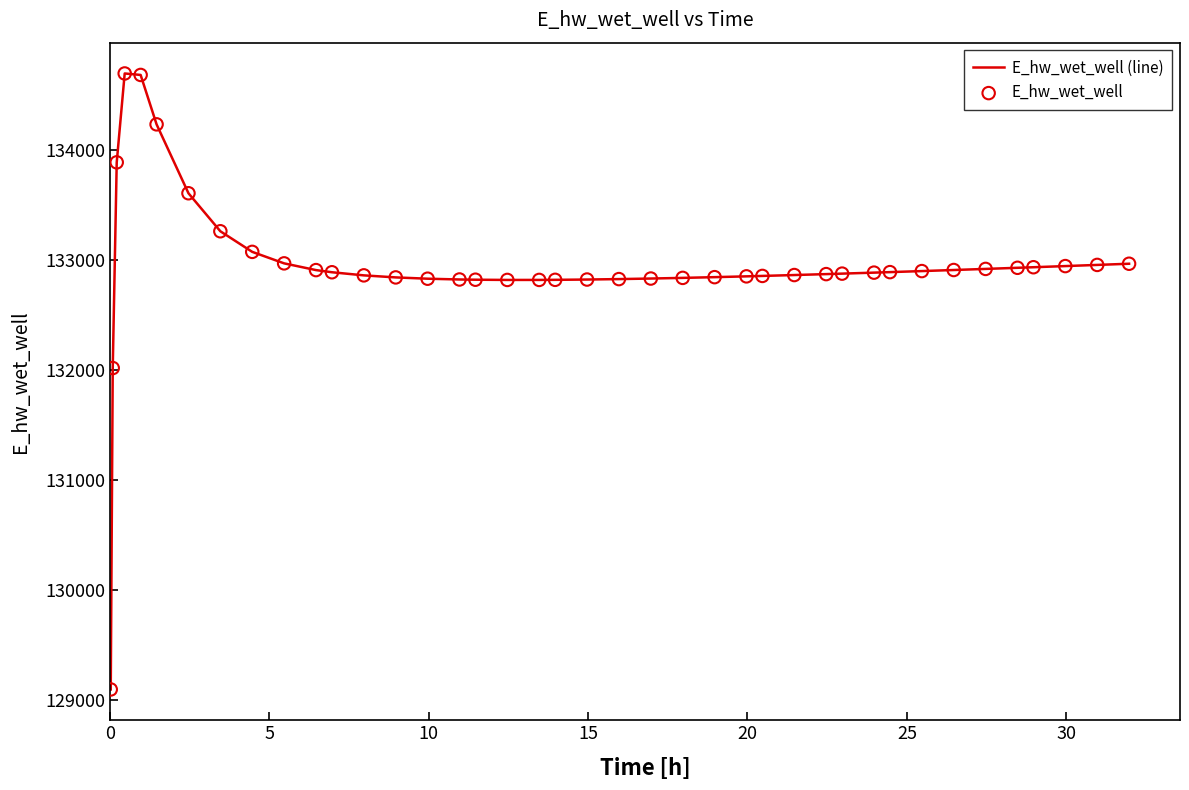

What is the difference between the maximum and minimum values?

5601.6